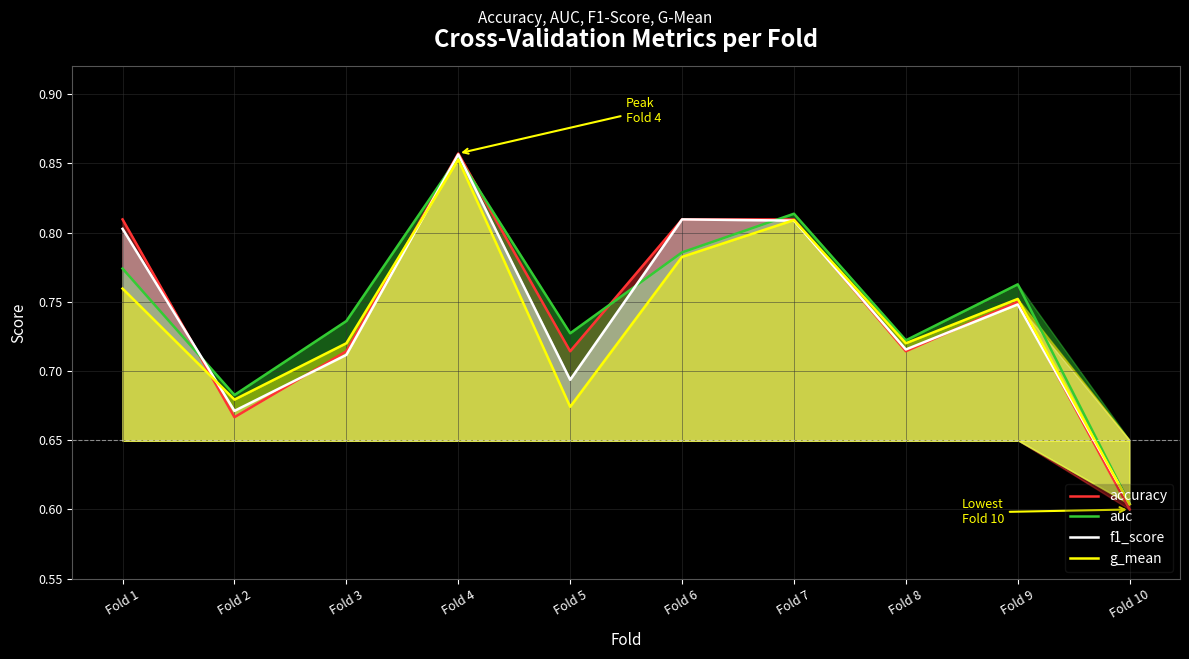

True or false: g_mean and f1_score intersect in this chart.

True